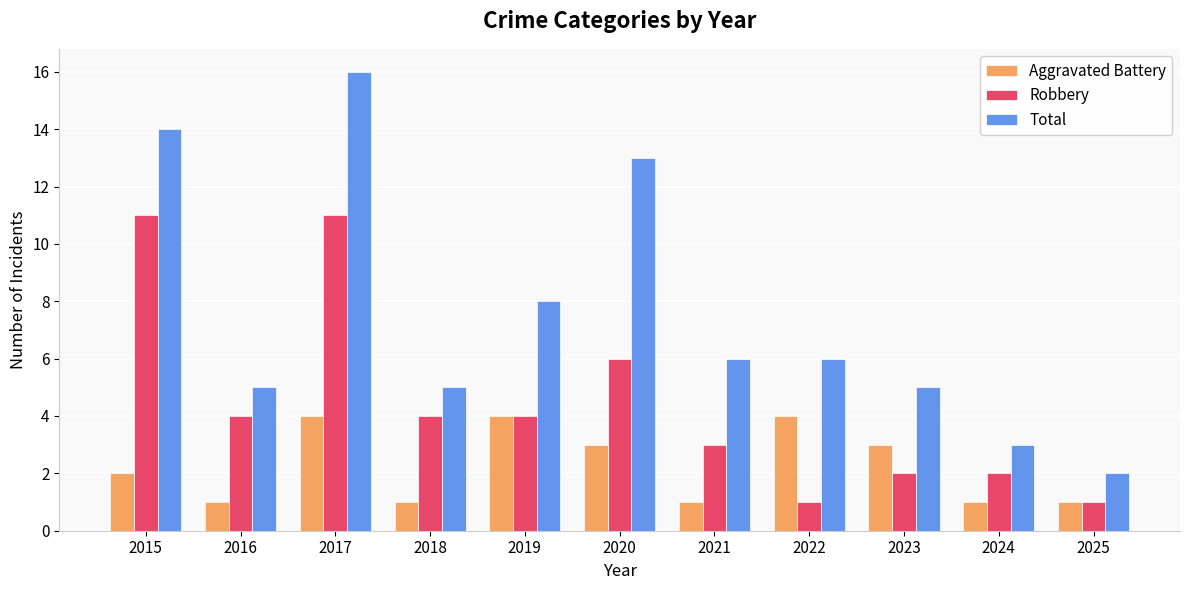

What is the difference between the maximum and second lowest values in the Aggravated Battery series?

3